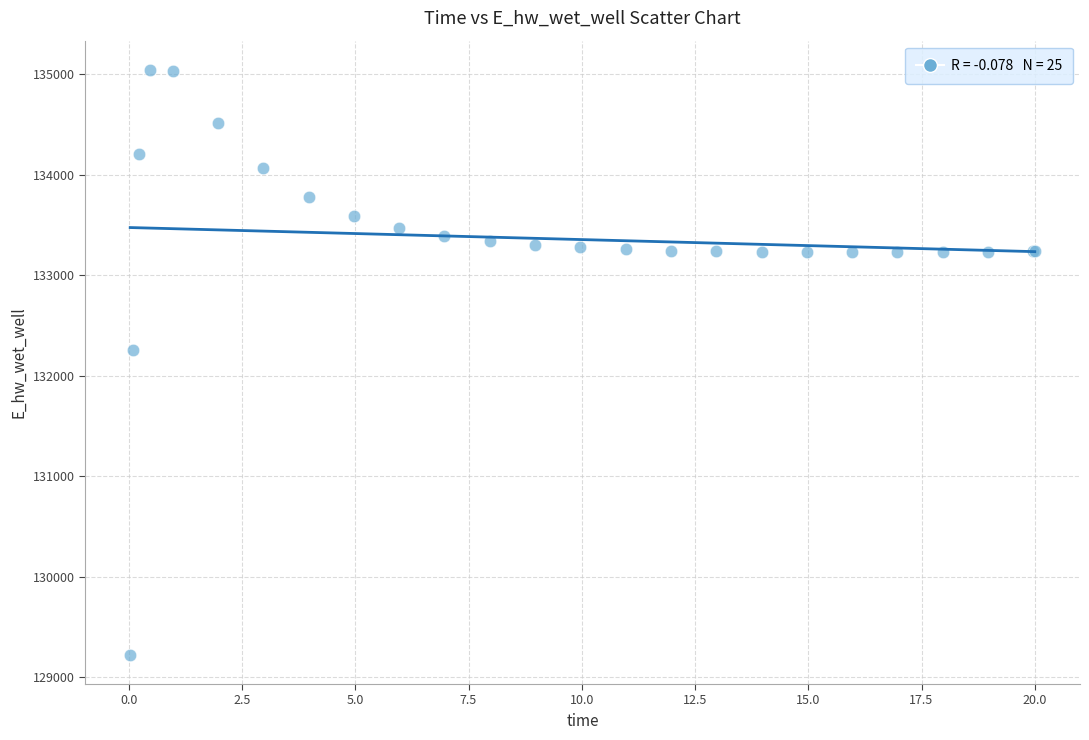

What Y value in the scatter plot is closest to 132132?

132259.7